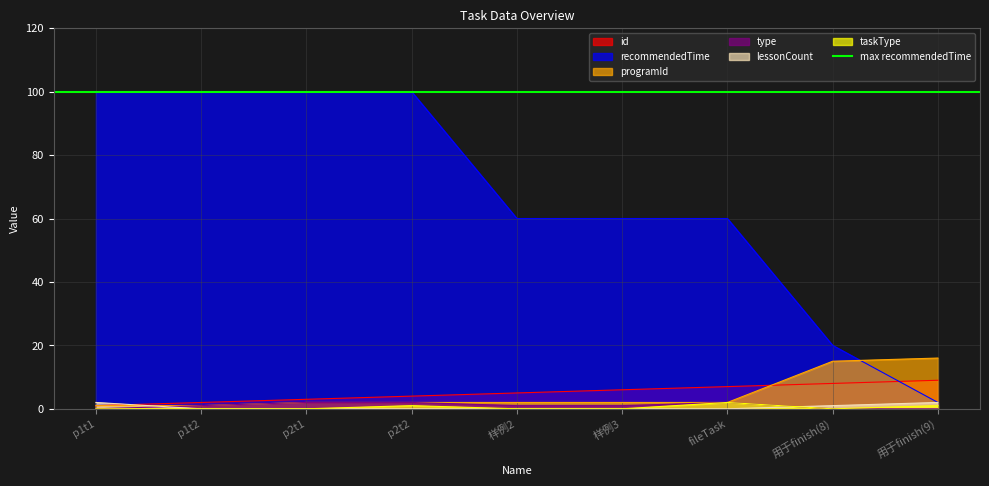

How many interior local peaks does the type series have?

1